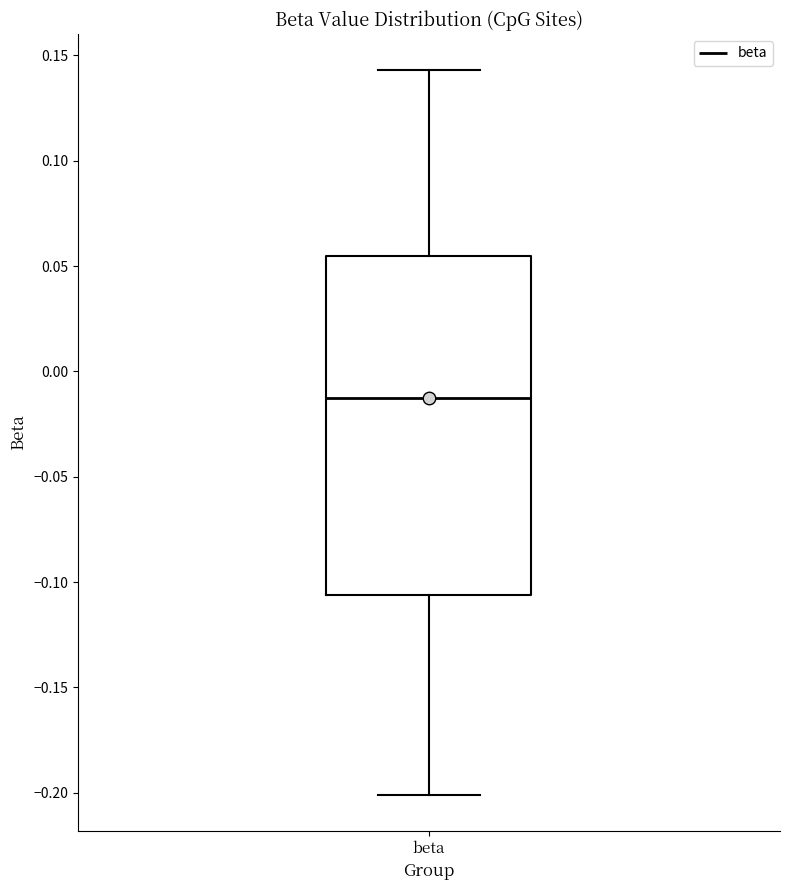

Read this box plot against the y-axis: the position of the median line, the range covered by the box, and the ends of both whiskers. The values are not printed on the chart, so give them approximately, as read against the axis.

median -0.015, box -0.105 to 0.055, whiskers -0.200 to 0.145